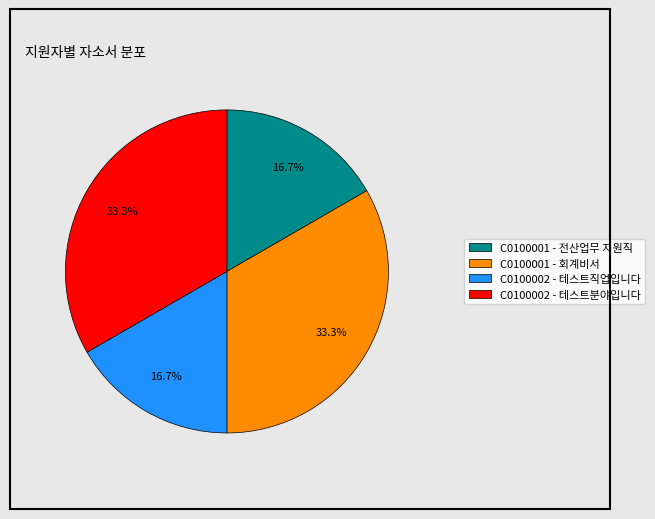

Is C0100001 - 전산업무 지원직 the majority of the pie?

No